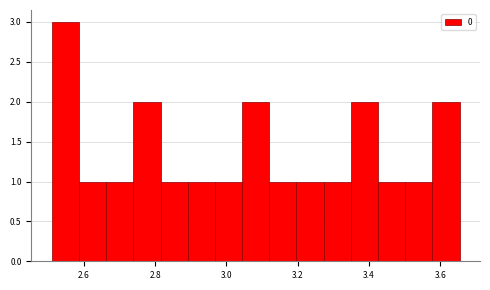

Read against the x-axis, roughly where is the centre of the tallest bar?

2.54